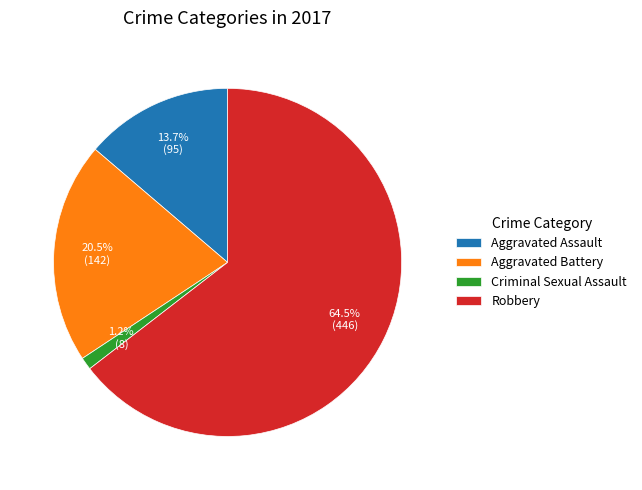

Rank the categories by value from highest to lowest.

Robbery, Aggravated Battery, Aggravated Assault, Criminal Sexual Assault